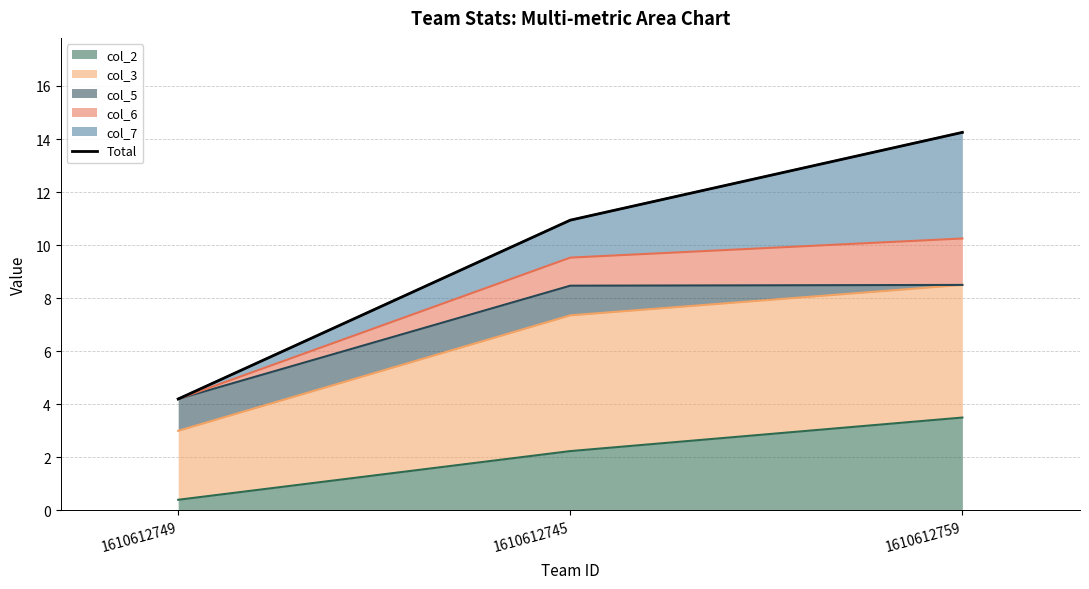

What is the value of the 1st point from the left?

4.2